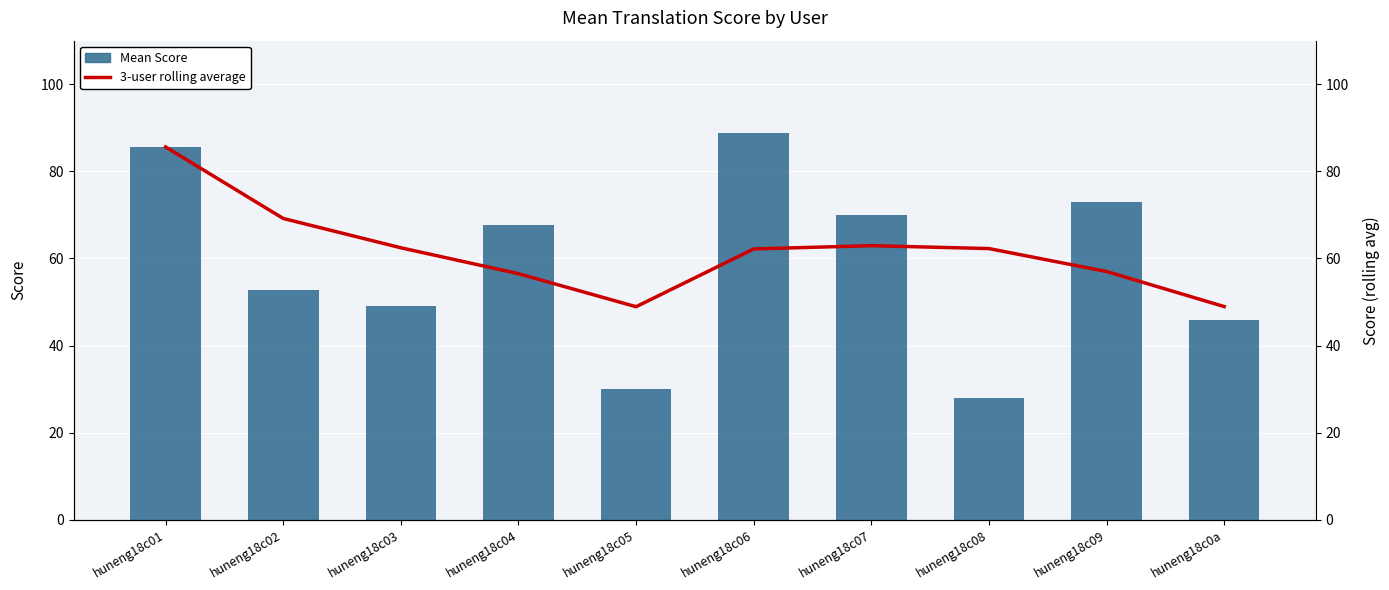

What position from the right is huneng18c09?

2